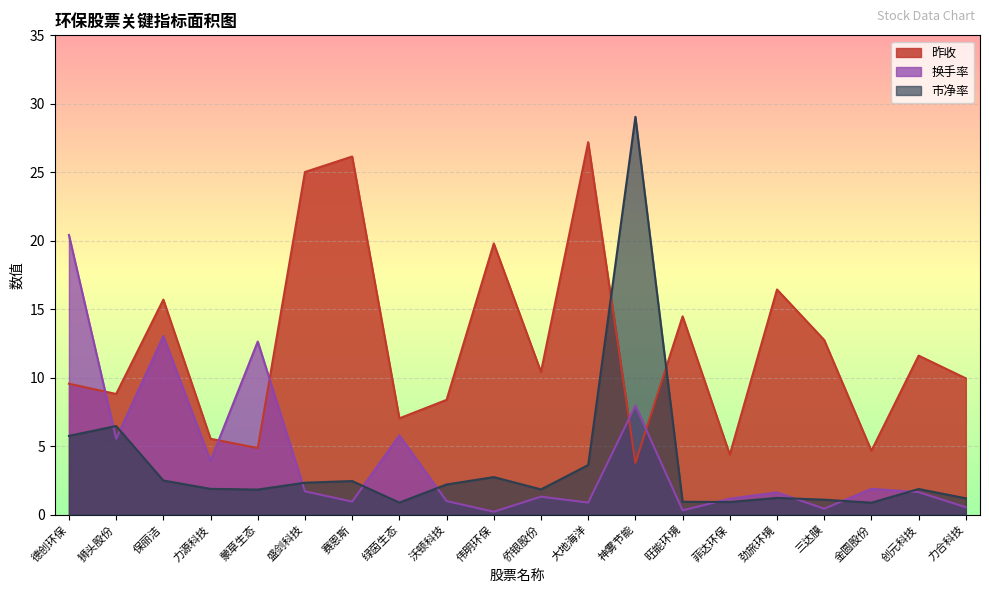

Where do 昨收 and 市净率 first cross each other?

大地海洋 and 神雾节能